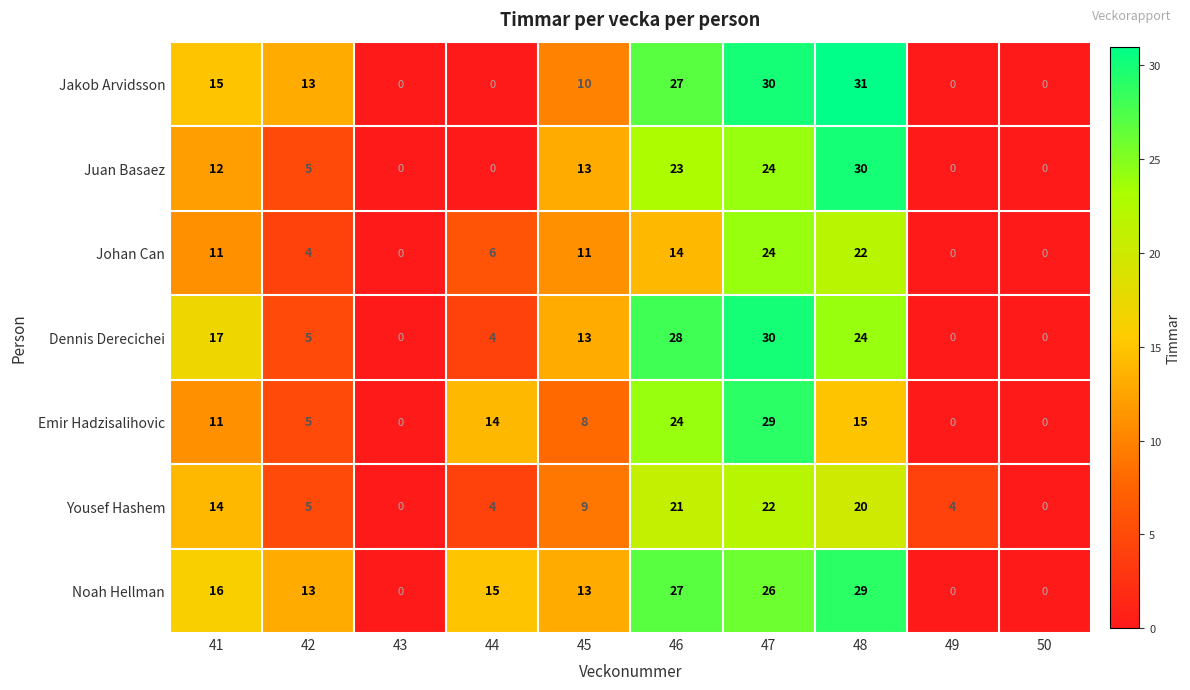

What is the difference between the second highest and second lowest values in the Dennis Derecichei series?

28